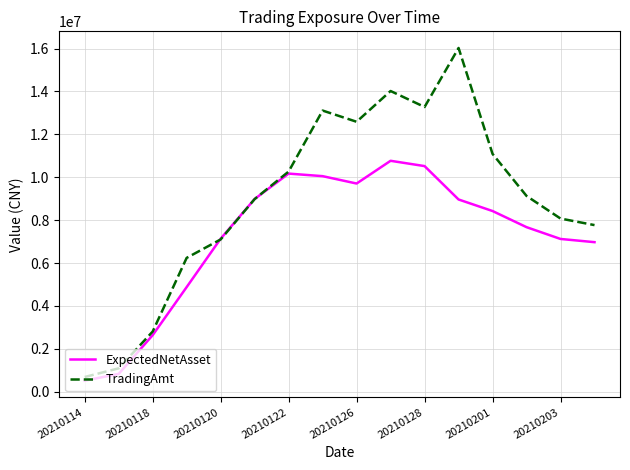

Which series has the largest range (max minus min)?

TradingAmt